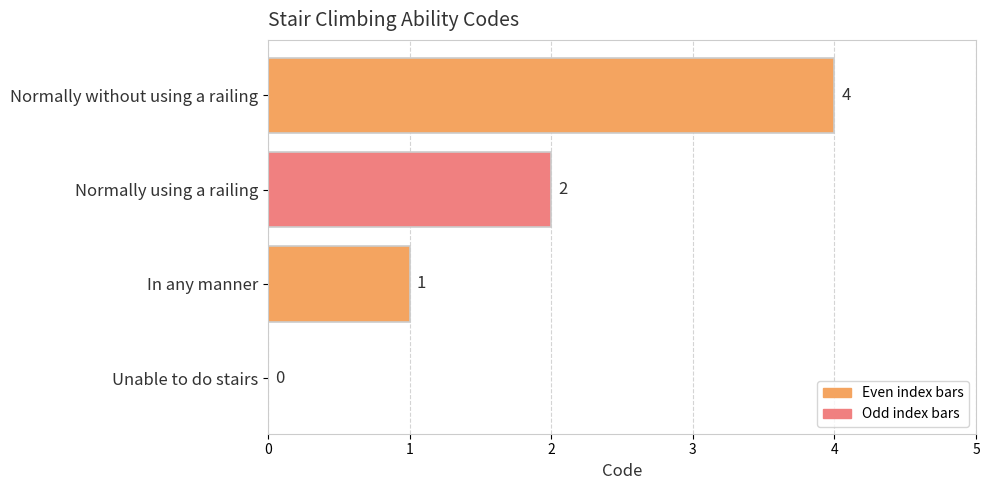

Reading top to bottom, transcribe all the data shown in this chart.

Normally without using a railing=4	Normally using a railing=2	In any manner=1	Unable to do stairs=0